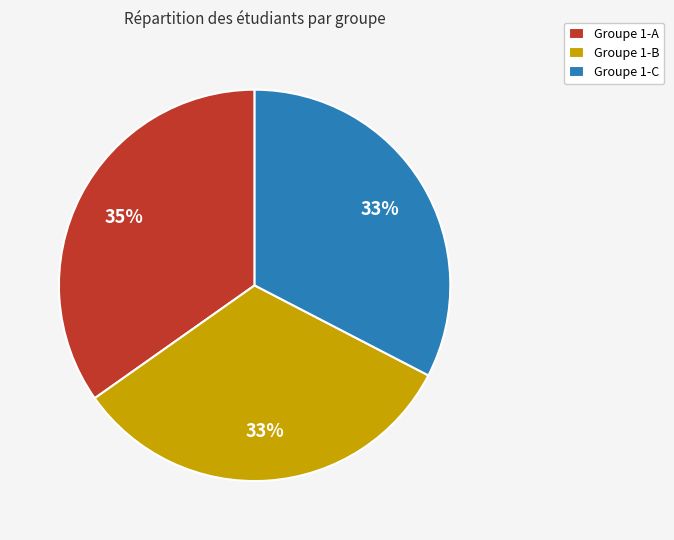

True or false: Groupe 1-C accounts for 33% of the total.

True